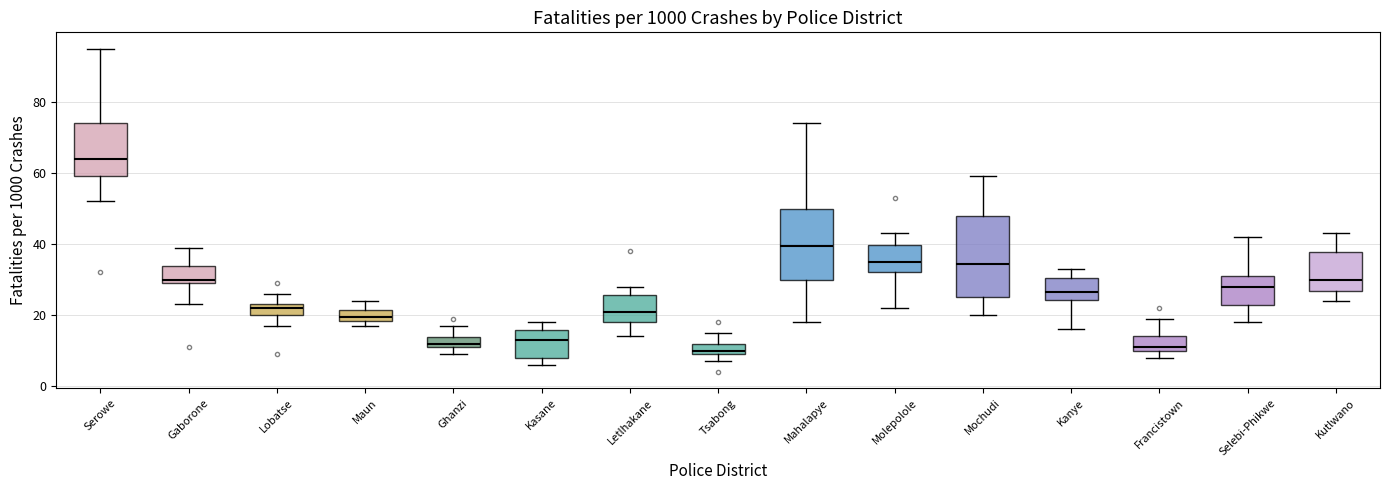

Comparing the boxes themselves (not the whiskers), which one is the tallest?

Mochudi